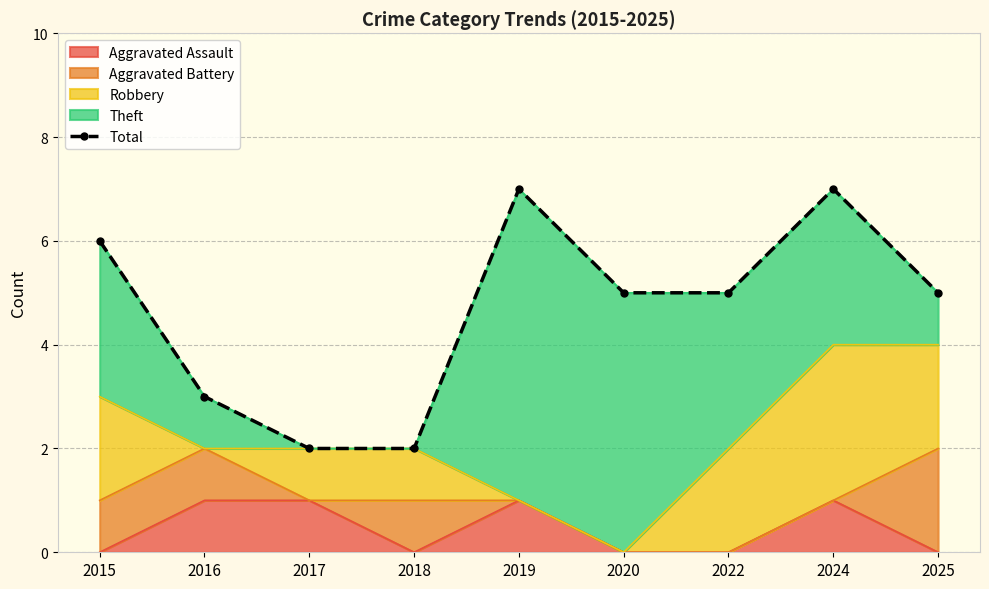

What is the sum of all values?

42